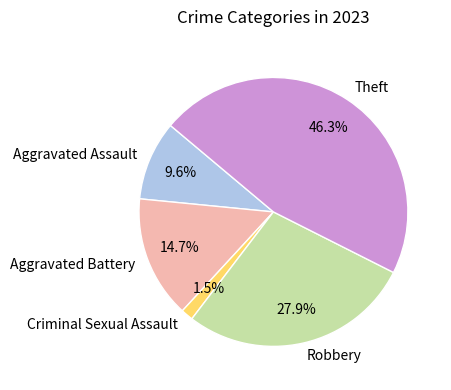

Does Theft represent more than half of the total?

No